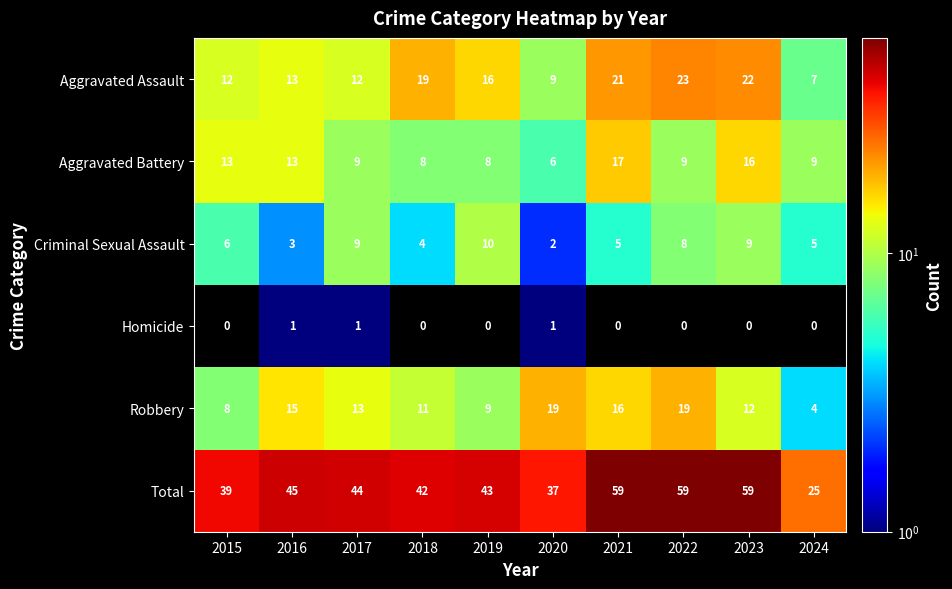

True or false: Aggravated Assault has a value of 19 at 2018.

True